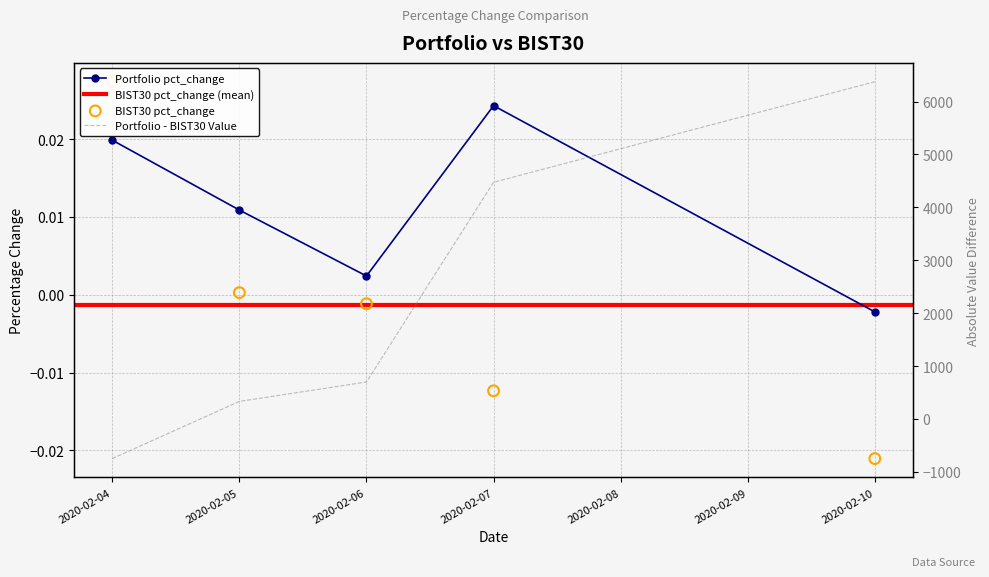

Is the value of Portfolio pct_change at 2020-02-04 greater than the value of BIST30 pct_change at 2020-02-05?

Yes